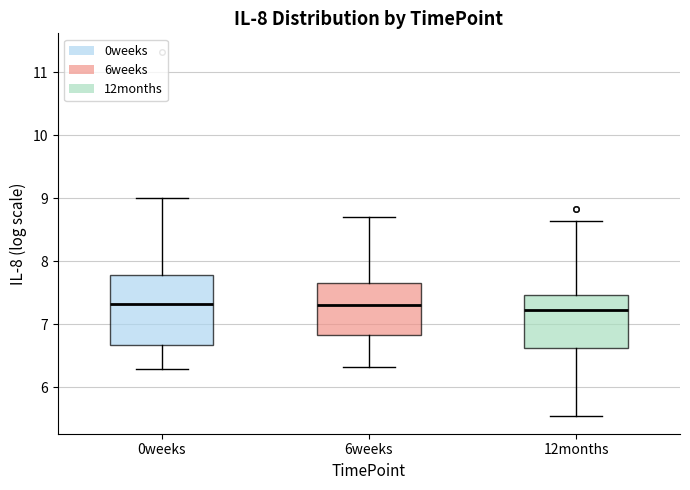

Where does the lower whisker of the box for 6weeks end on the y-axis? The values are not printed on the chart, so give them approximately, as read against the axis.

6.3